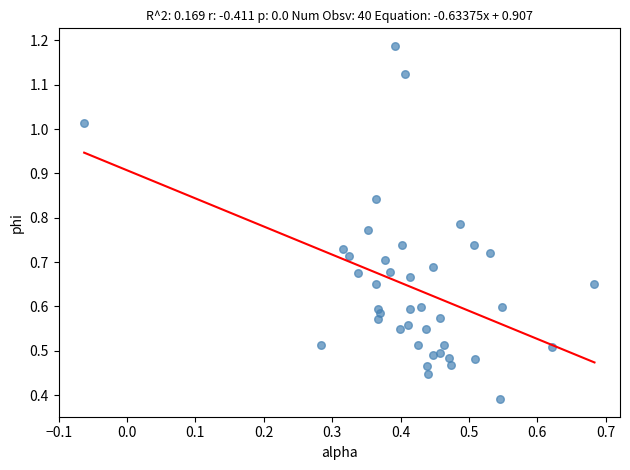

How many data points are displayed?

40